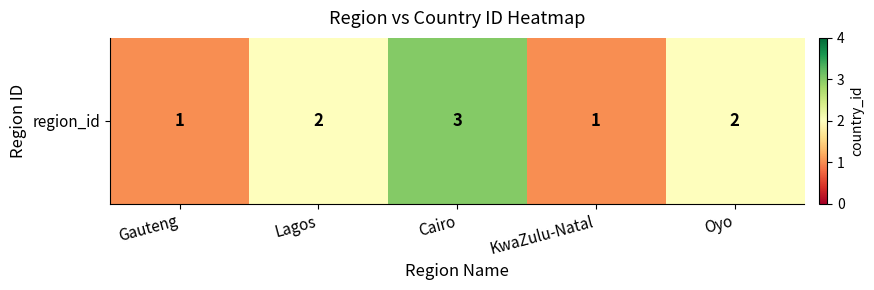

Which label corresponds to the largest value in the chart?

Cairo